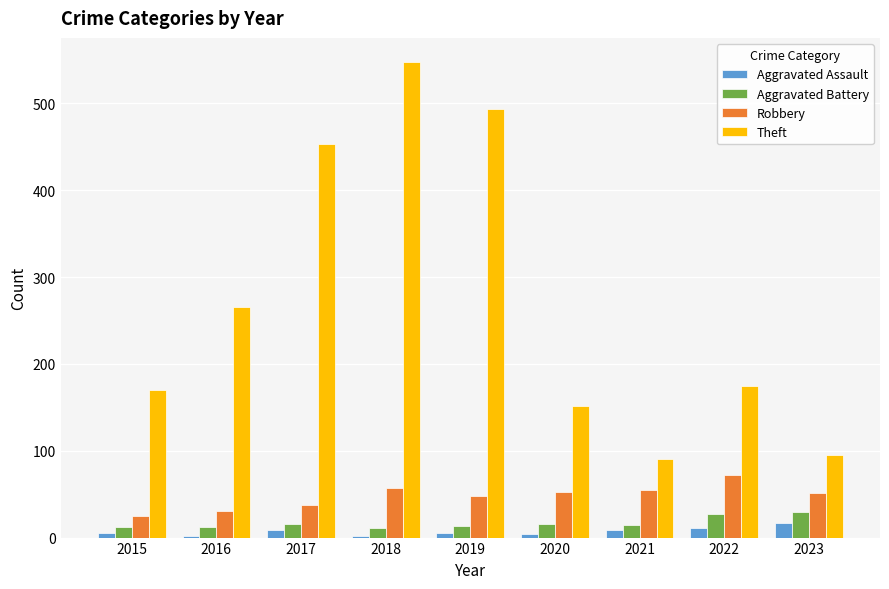

How many groups of bars are there?

9